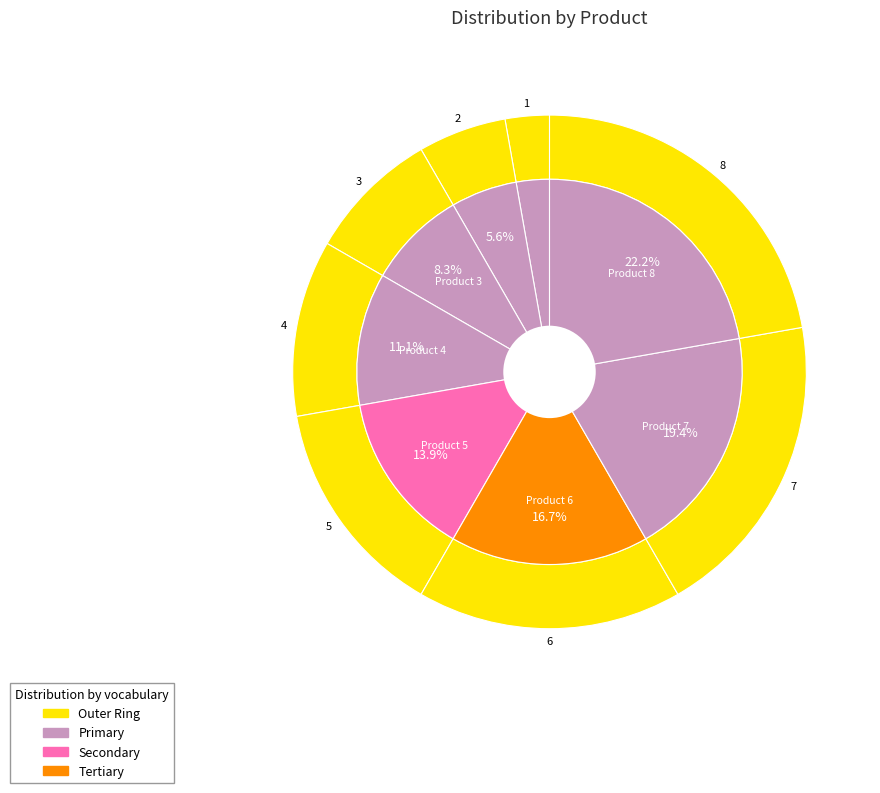

How many slices are in this pie chart?

8